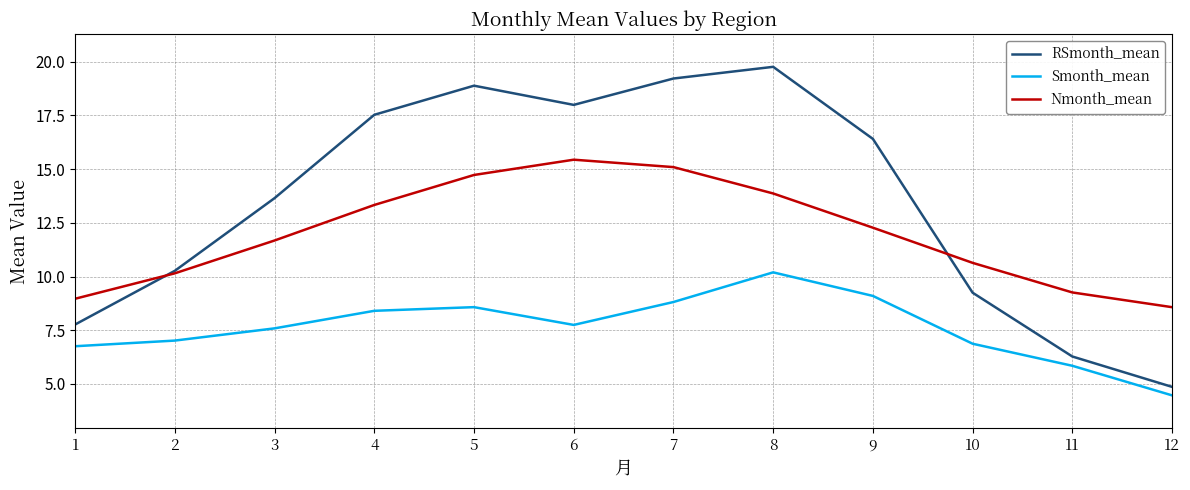

Reading right to left, what are all the values shown in this chart?

RSmonth_mean: 12=4.9	11=6.3	10=9.2	9=16.4	8=19.8	7=19.2	6=18.0	5=18.9	4=17.5	3=13.6	2=10.3	1=7.8
Smonth_mean: 12=4.5	11=5.8	10=6.9	9=9.1	8=10.2	7=8.8	6=7.7	5=8.6	4=8.4	3=7.6	2=7.0	1=6.8
Nmonth_mean: 12=8.6	11=9.3	10=10.6	9=12.3	8=13.9	7=15.1	6=15.4	5=14.7	4=13.3	3=11.7	2=10.1	1=9.0